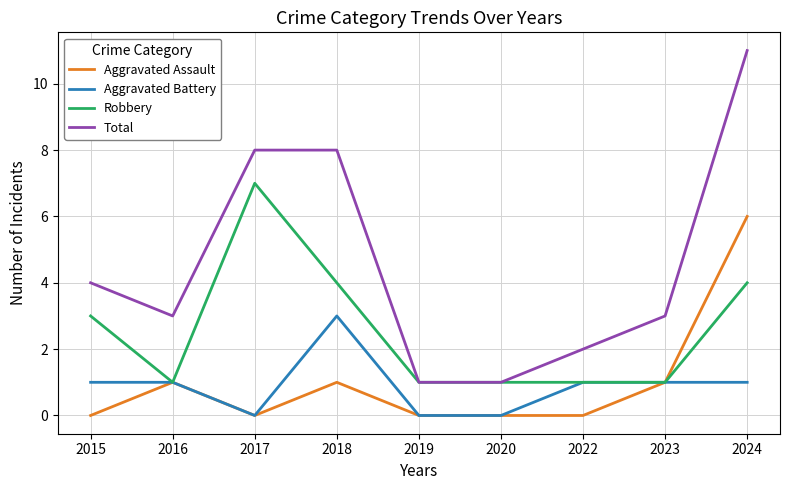

List the series in order of their peak value, highest first.

Total, Robbery, Aggravated Assault, Aggravated Battery